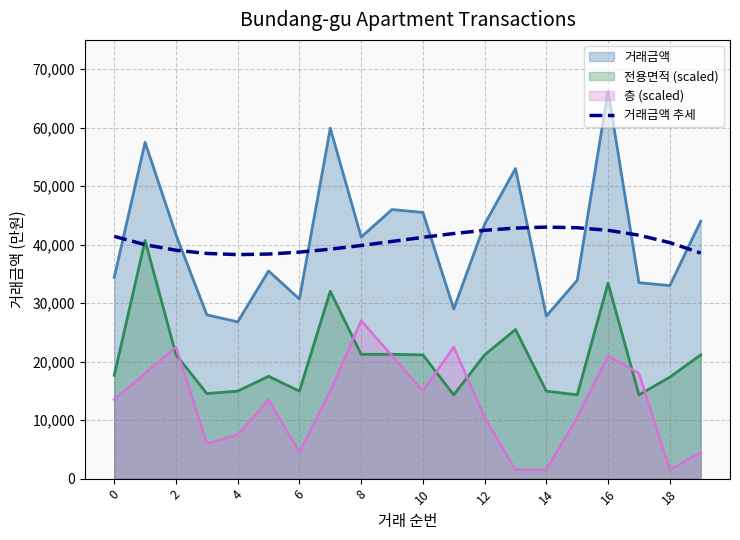

The value of 층 (scaled) at 6 is 7378.0. True or false?

False